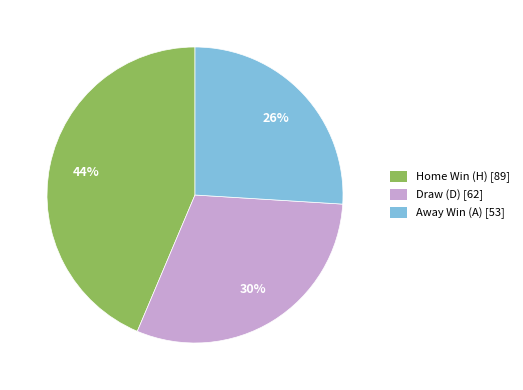

Is there a majority slice in this chart?

No